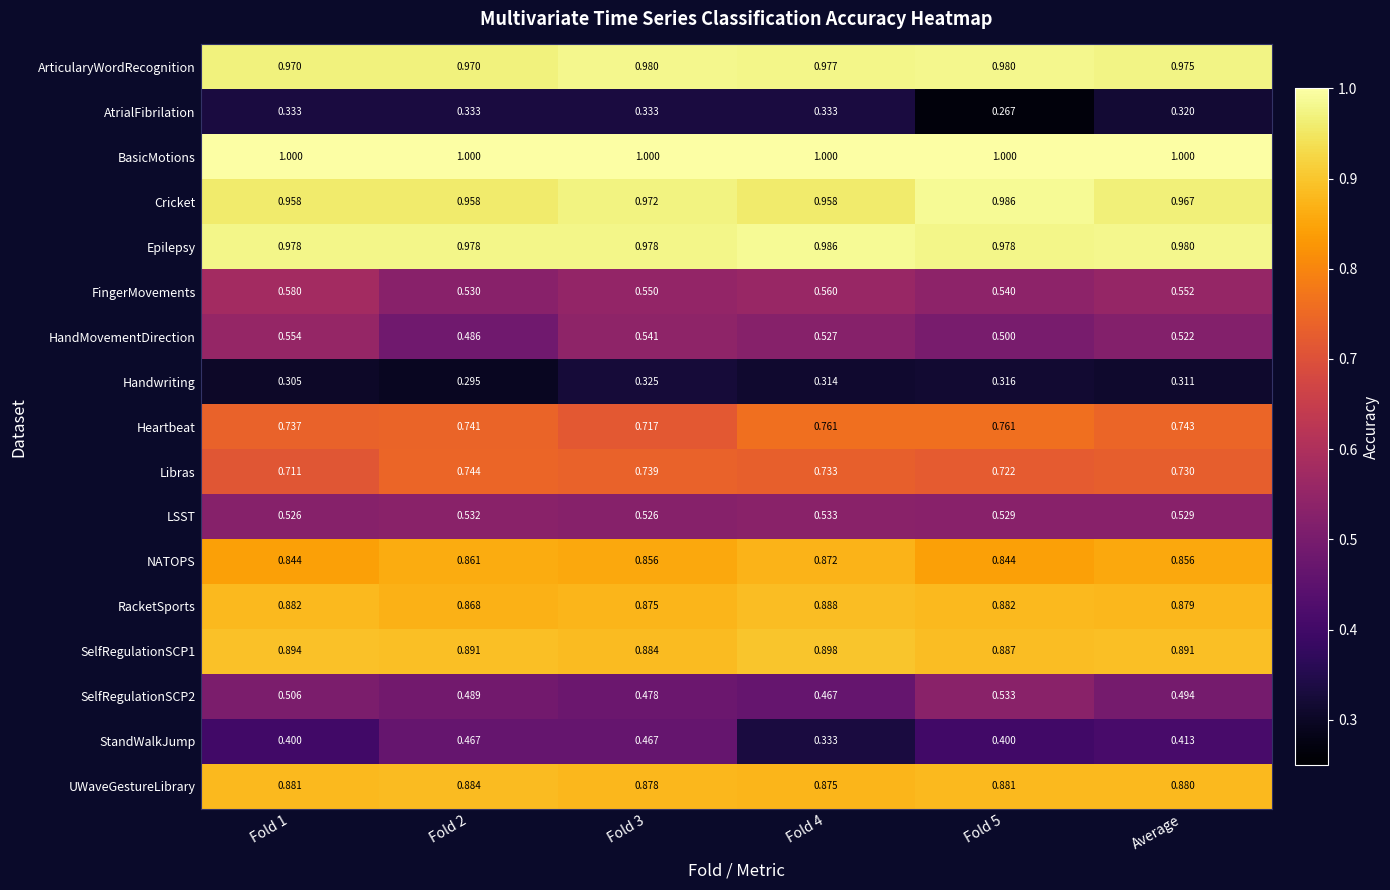

Between Fold 5 and Average, which series saw the biggest shift?

AtrialFibrilation